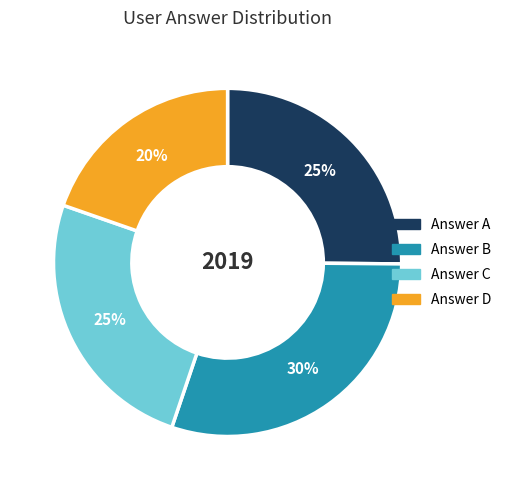

Is there any slice that represents more than half of the pie?

No